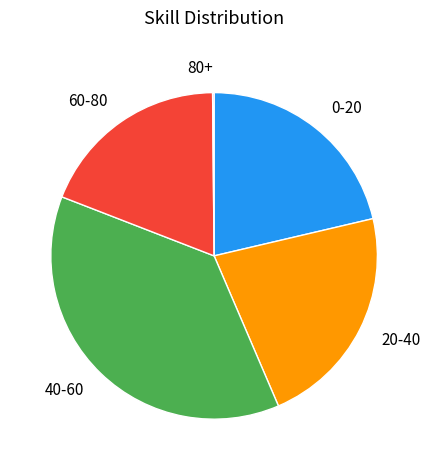

The 40-60 slice represents 37% of the pie. True or false?

True